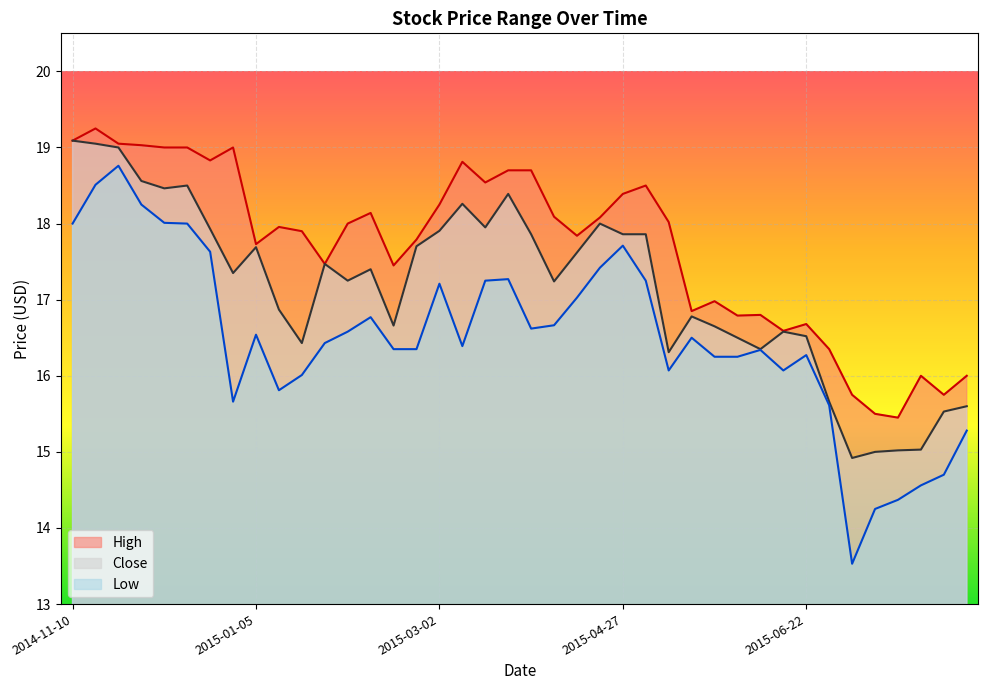

In Close, how many points are lower than both neighbors (excluding endpoints)?

10